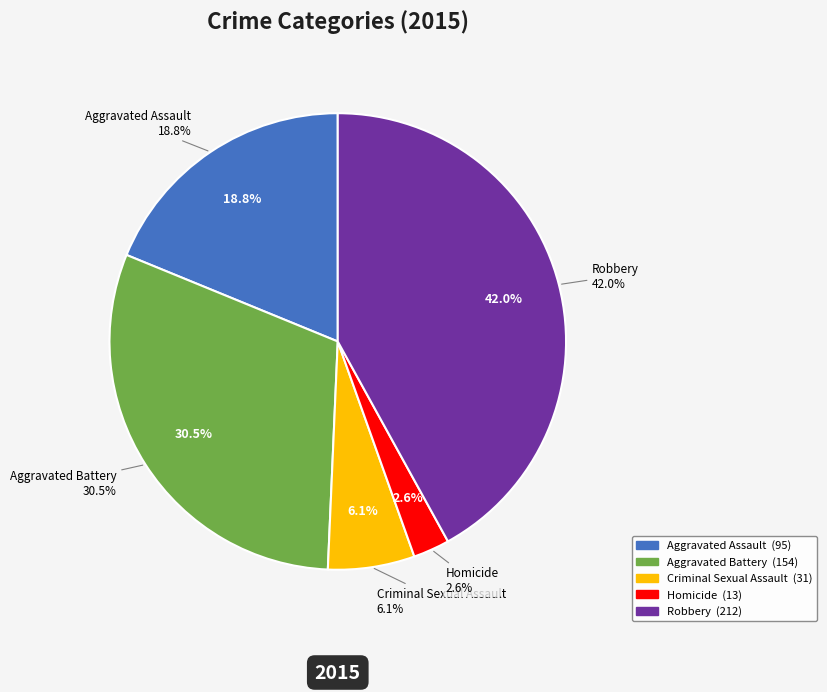

Rank the categories by value from highest to lowest.

Robbery, Aggravated Battery, Aggravated Assault, Criminal Sexual Assault, Homicide